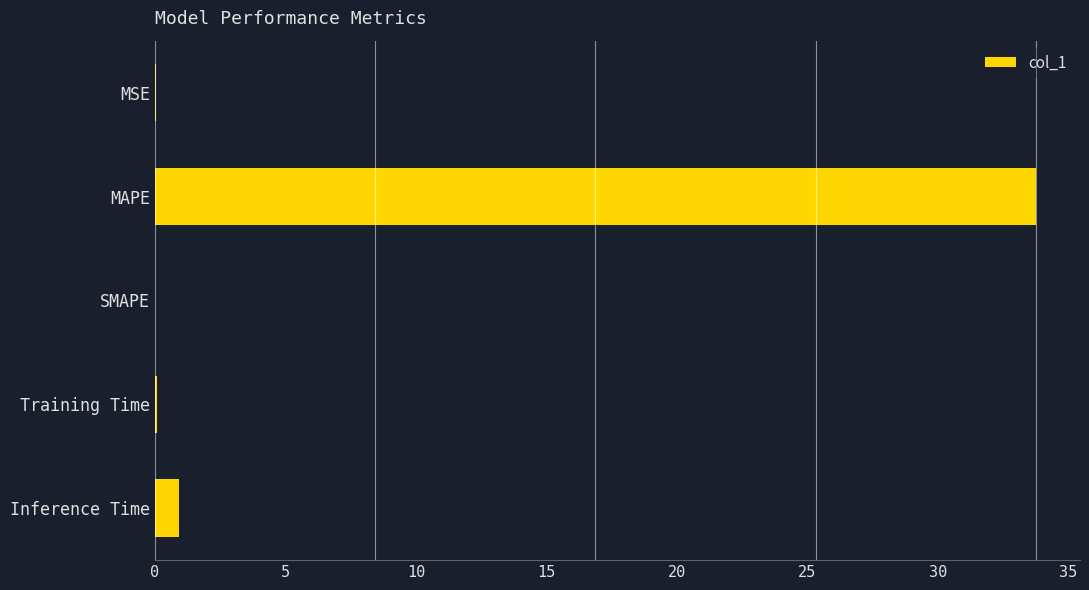

At which category does the chart reach its peak across all series?

MAPE